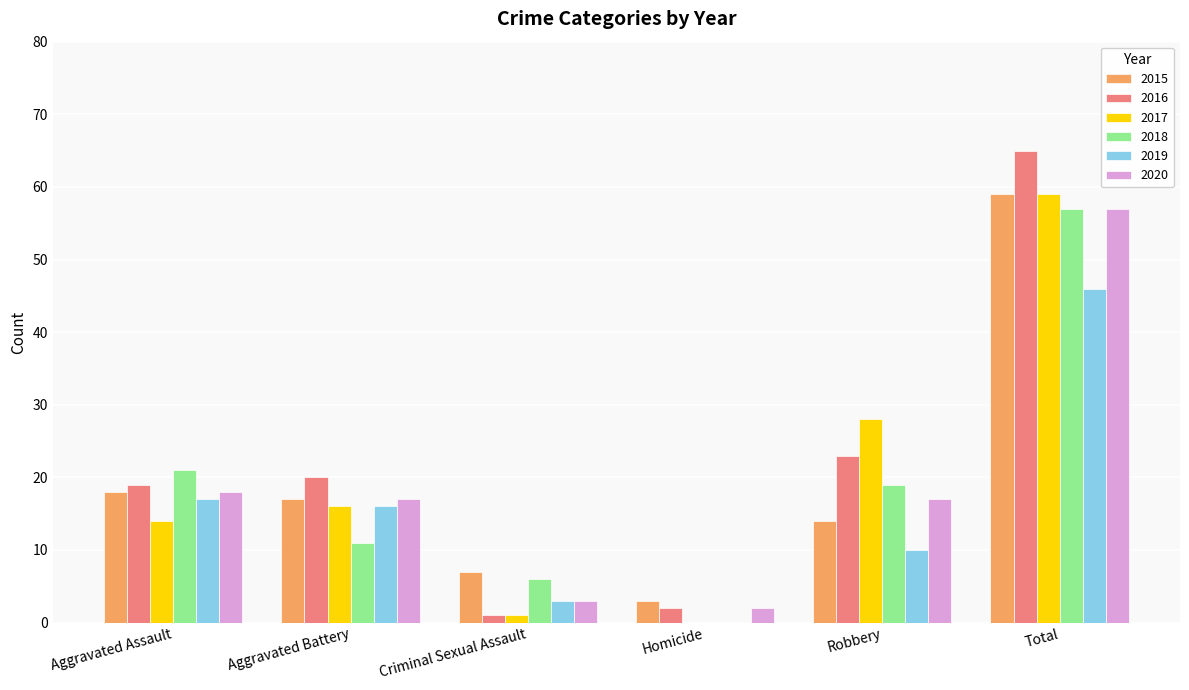

Which series has the largest total across all categories?

2016